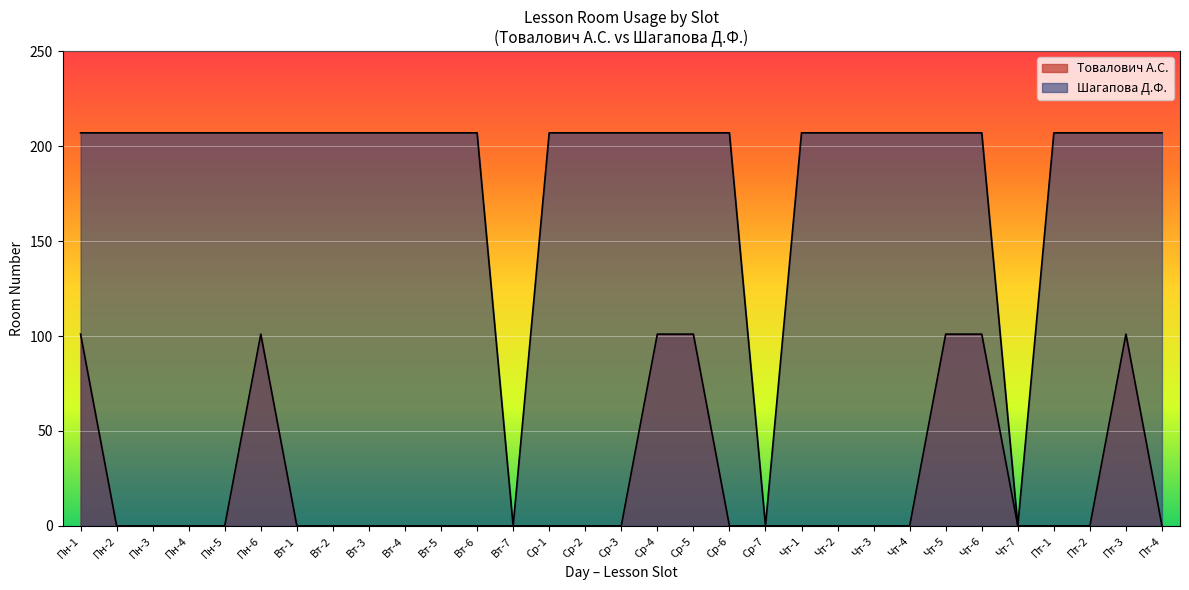

What is the label of the 32nd point from the right?

4